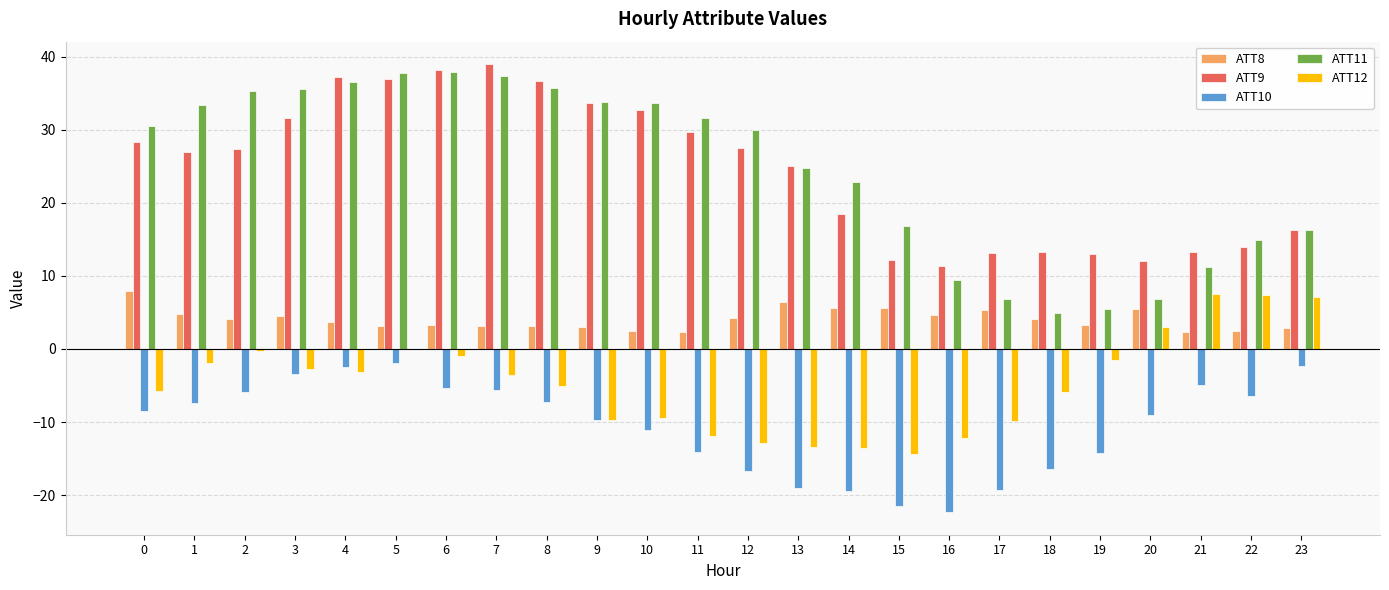

Are the bars grouped side by side (vs. stacked)?

Yes